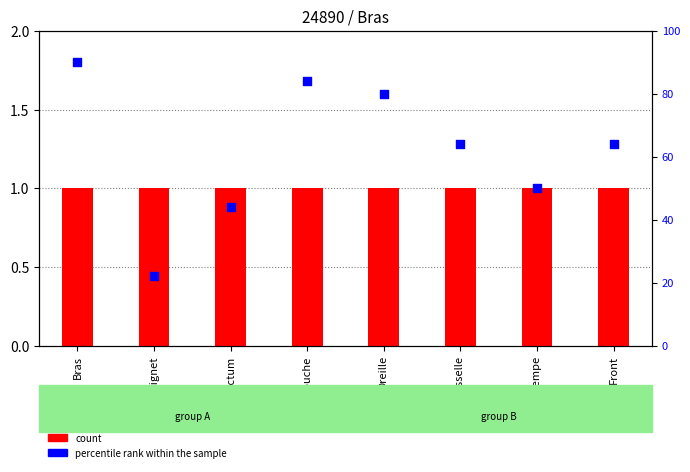

What are all the series names shown in the legend?

count, percentile rank within the sample